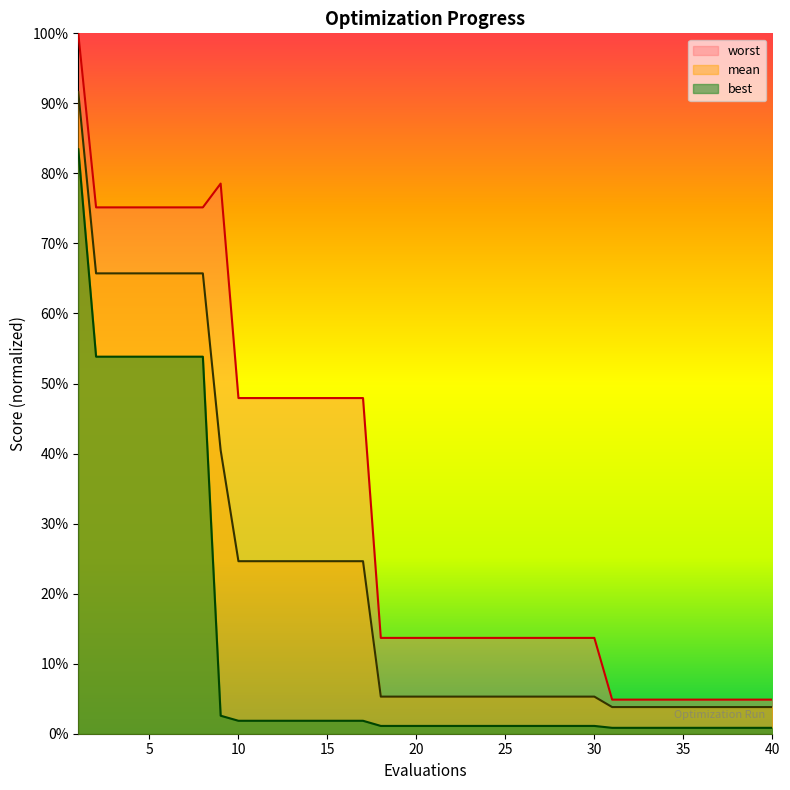

At how many categories does at least one series exceed 0?

40